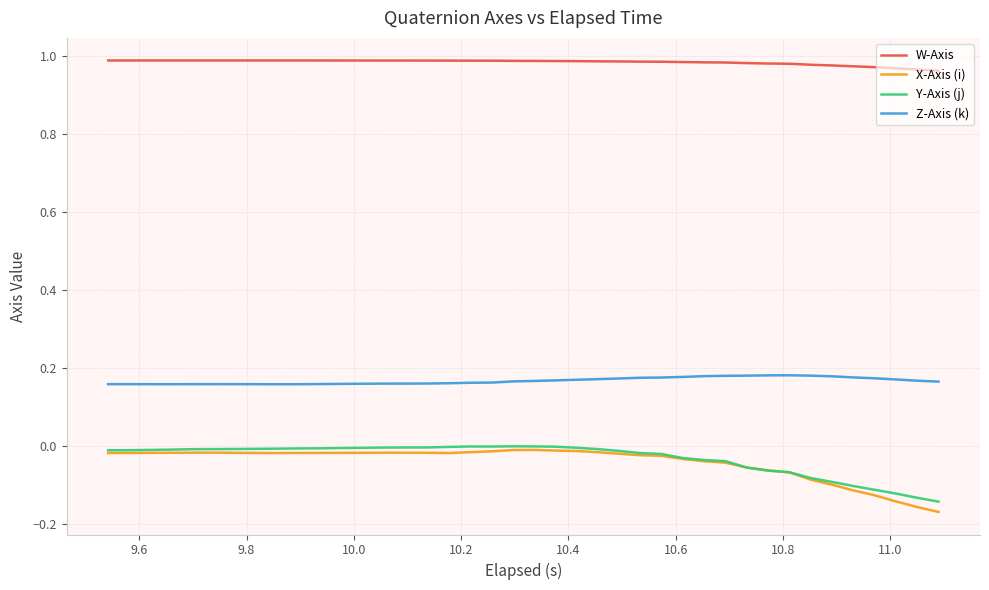

Which series has the largest range (max minus min)?

X-Axis (i)